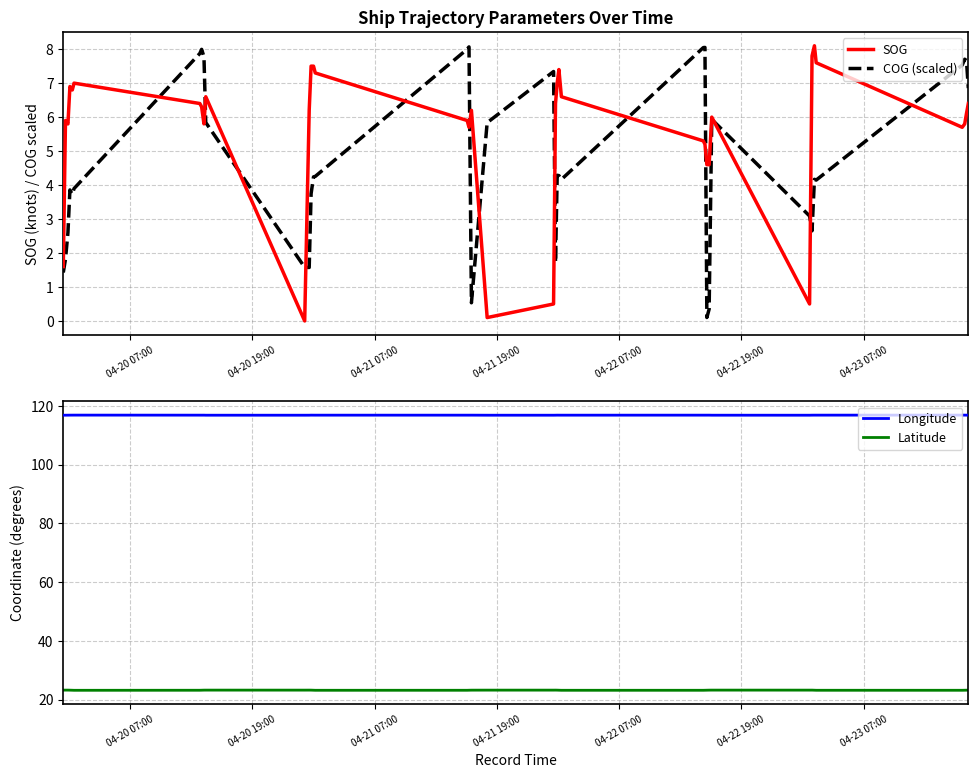

The Latitude series shows 32.4 at 28. True or false?

False